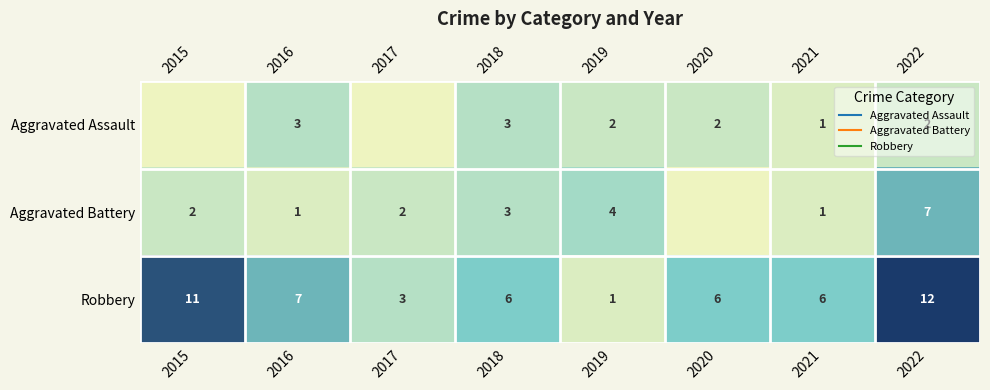

At which label is Aggravated Battery closest to 3?

2018